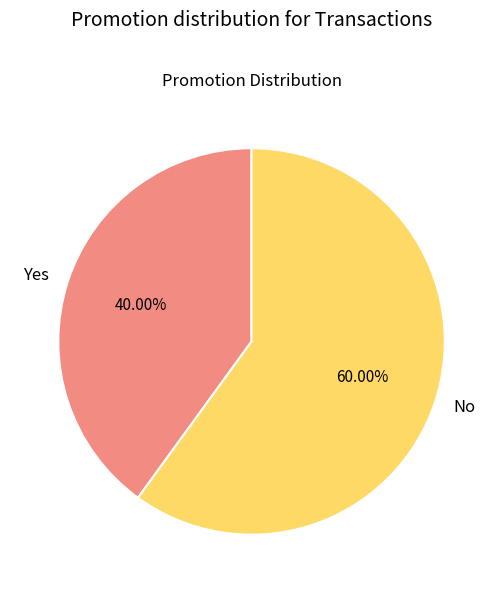

What is the ratio of the value at Yes to the value at No?

0.7